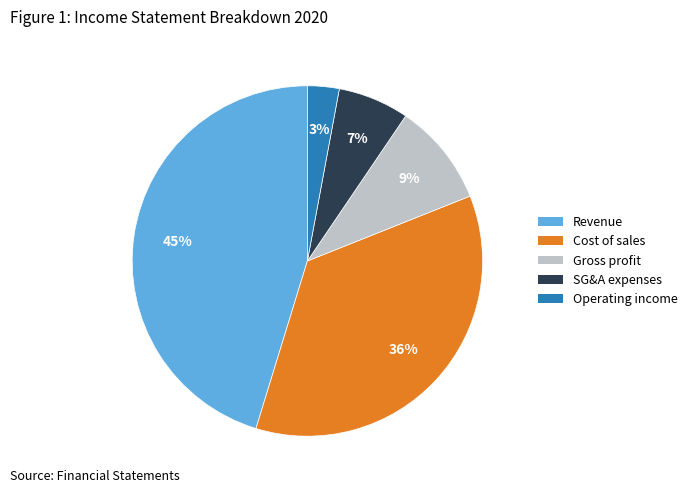

To the nearest percent, what is the difference between the largest and smallest slice percentages?

42%